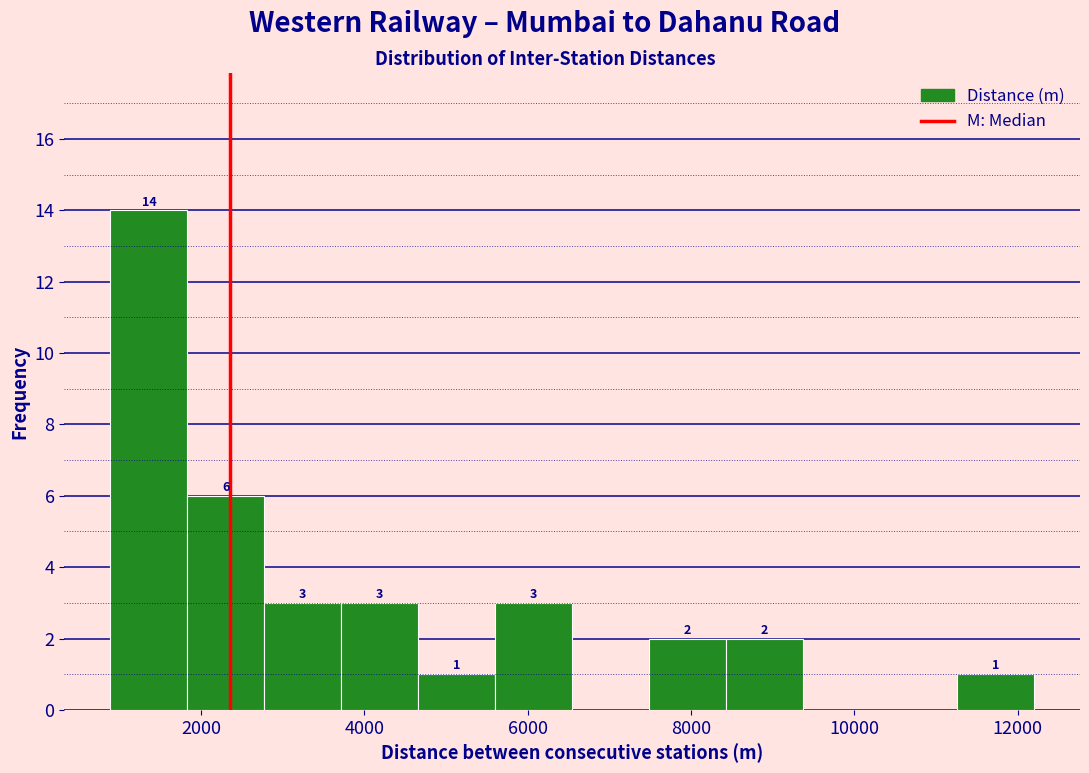

Which range on the x-axis has the tallest bar?

800 to 1800